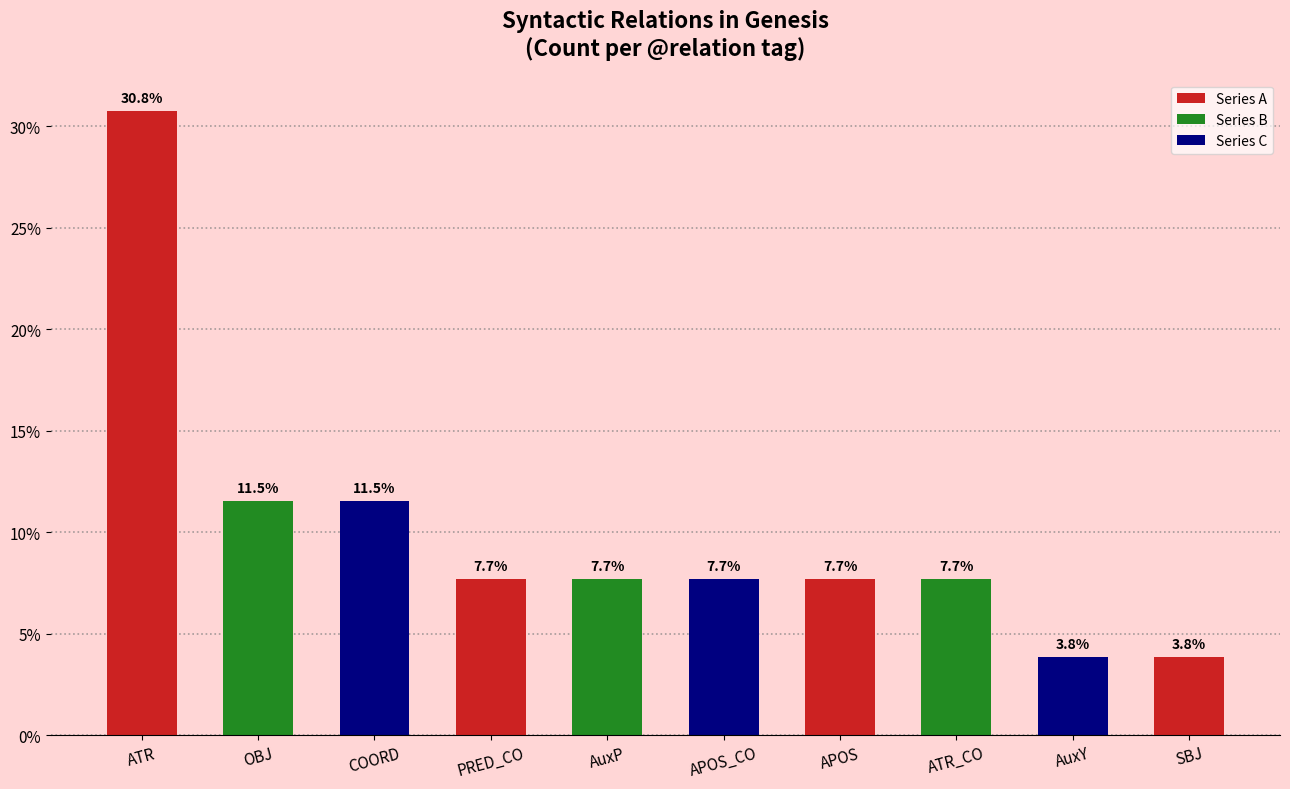

What is the approximate value at APOS_CO?

7.7